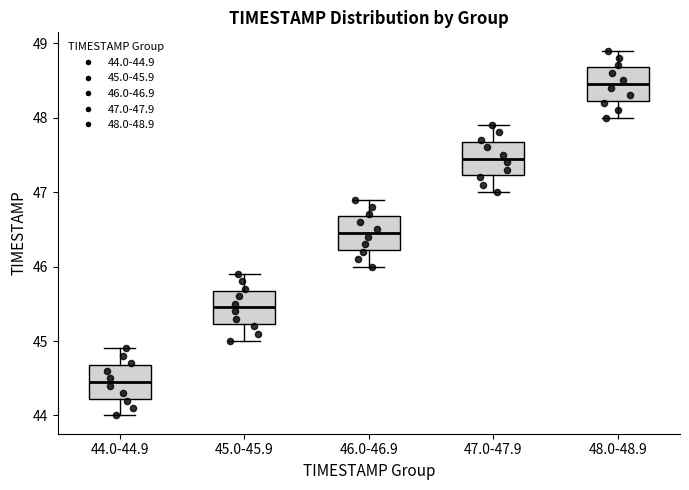

Where does the upper whisker of the box for 47.0-47.9 end on the y-axis? The values are not printed on the chart, so give them approximately, as read against the axis.

47.9